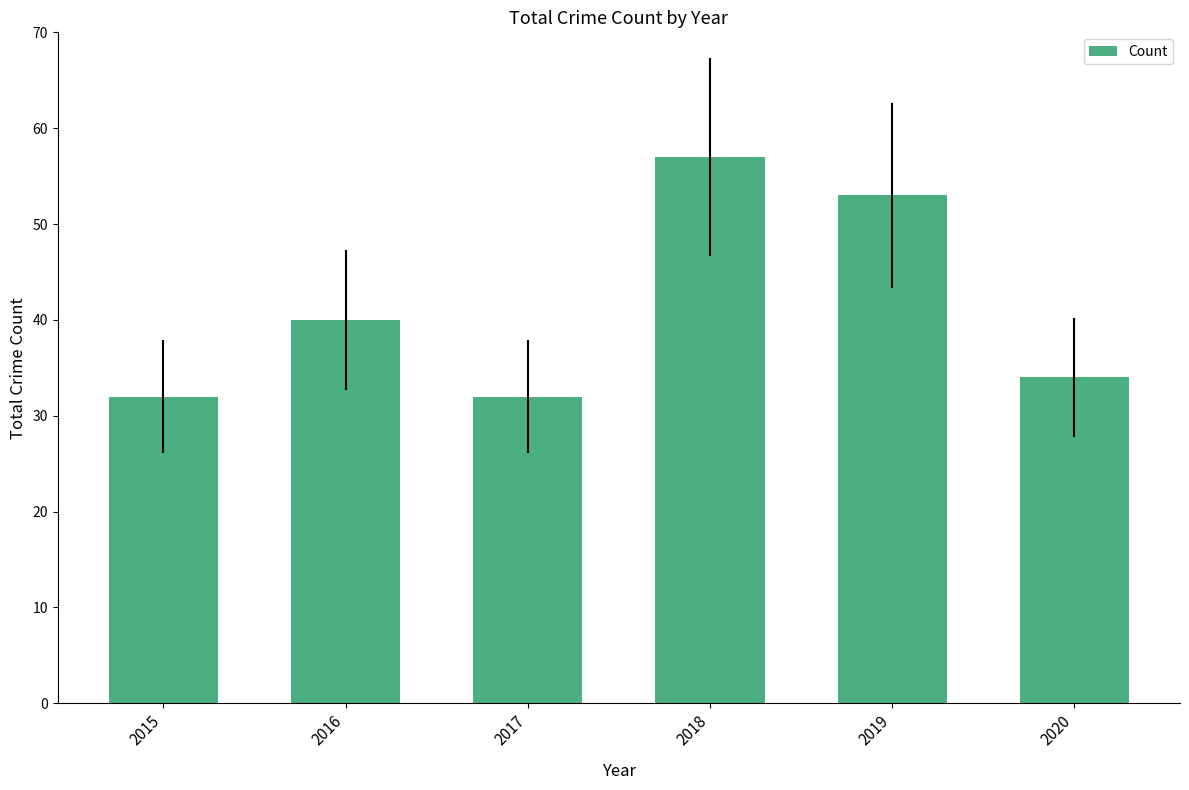

At which category does the chart reach its peak across all series?

2018